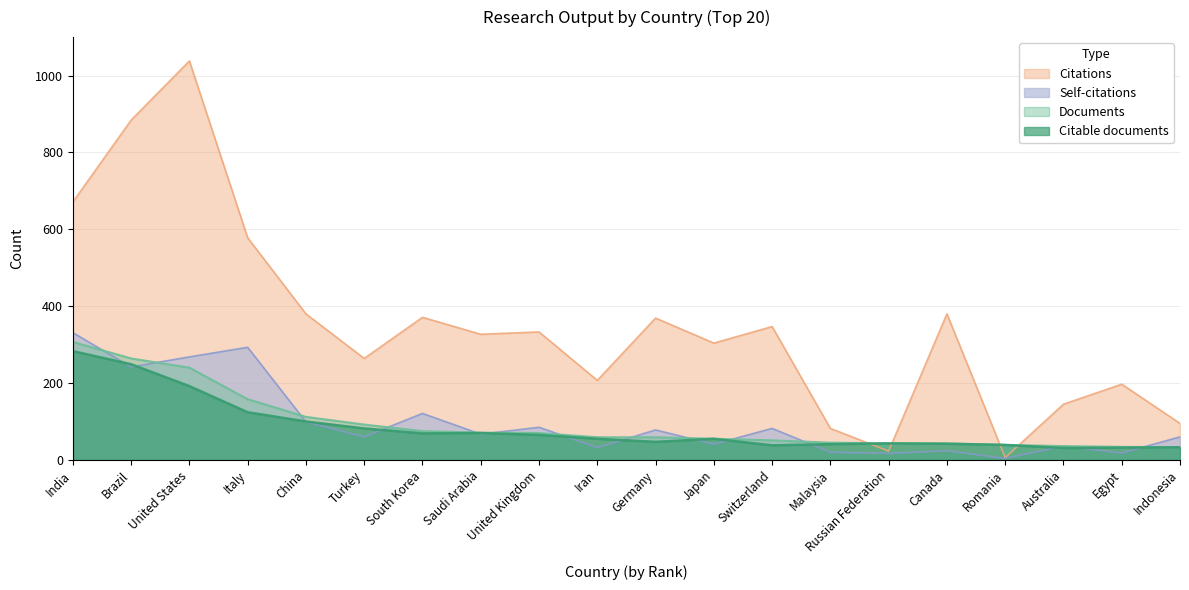

Which category has the lowest value in the Documents series?

Indonesia